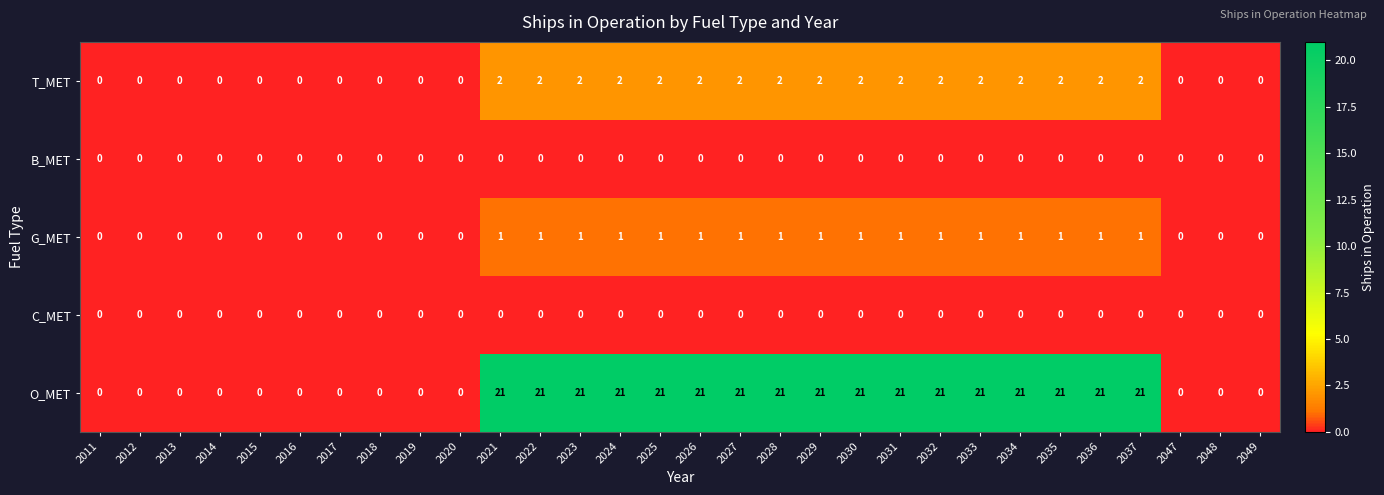

How many T_MET values are between 0 and 2?

30